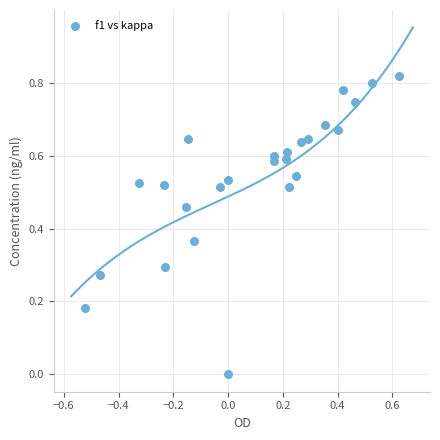

What is the range of X values (max minus min)?

1.1